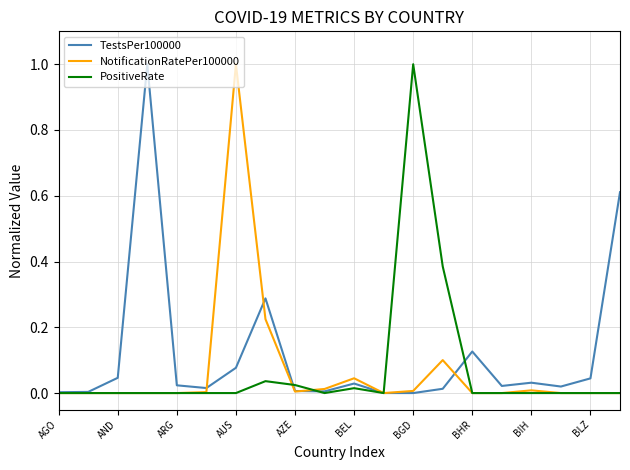

How many interior local peaks does the TestsPer100000 series have?

5